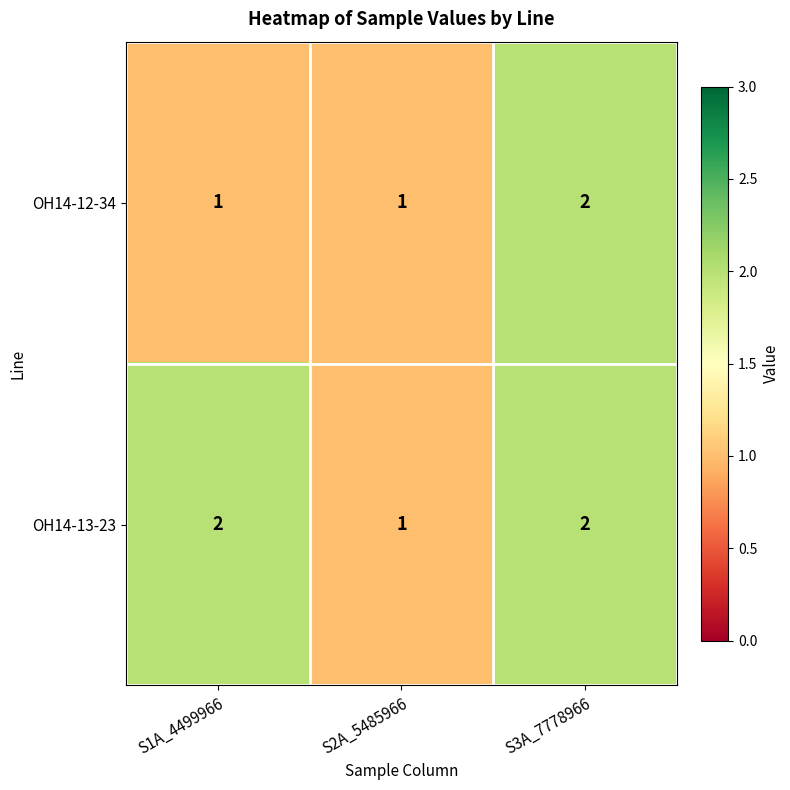

What is the sum of all OH14-13-23 values?

5